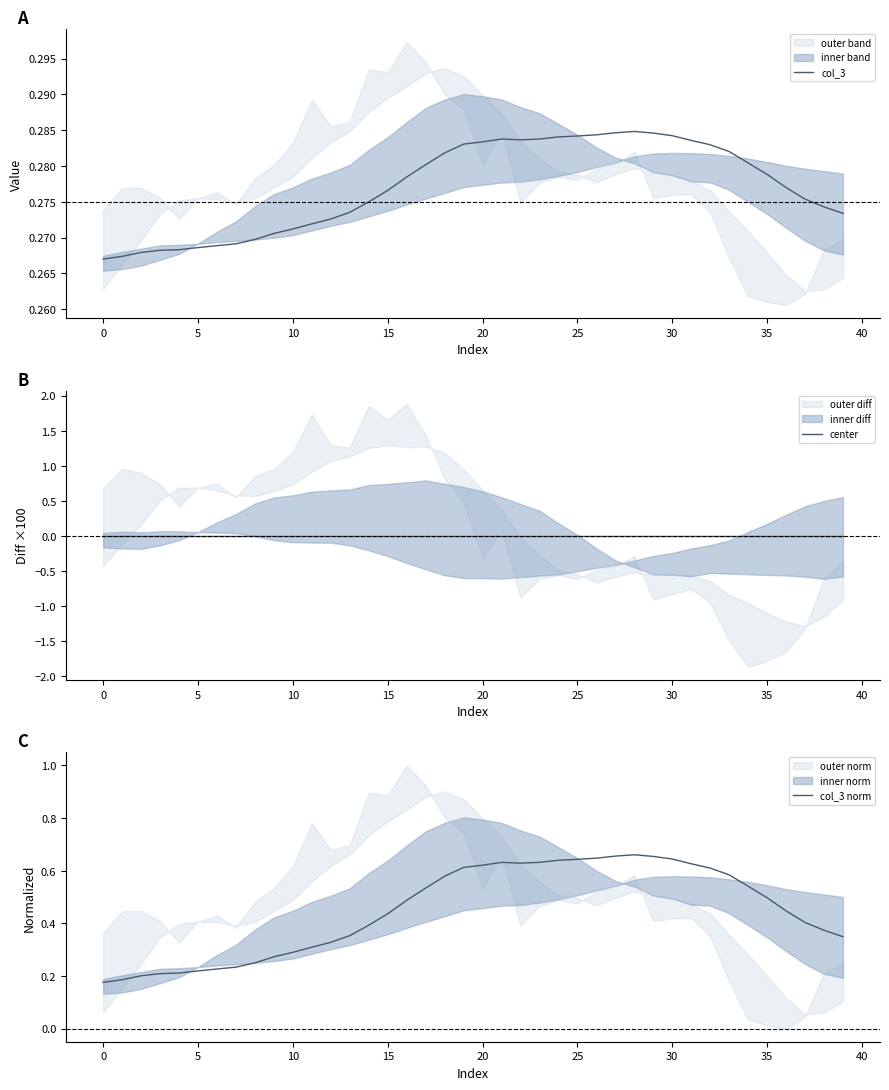

The value of col_3 at 20 is 0.1. True or false?

False